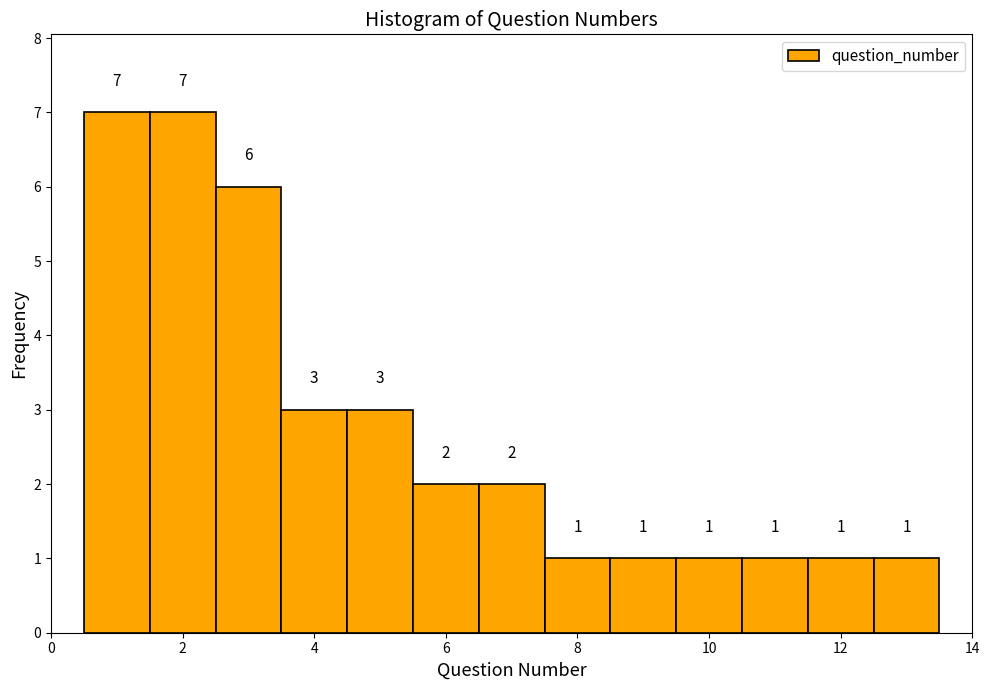

Reading left to right, list every bar in this chart as the range it spans on the x-axis followed by its height. The bar edges are not printed on the chart, so give them approximately, as read against the axis.

0.5 to 1.5: 7
1.5 to 2.5: 7
2.5 to 3.5: 6
3.5 to 4.5: 3
4.5 to 5.5: 3
5.5 to 6.5: 2
6.5 to 7.5: 2
7.5 to 8.5: 1
8.5 to 9.5: 1
9.5 to 10.5: 1
10.5 to 11.5: 1
11.5 to 12.5: 1
12.5 to 13.5: 1